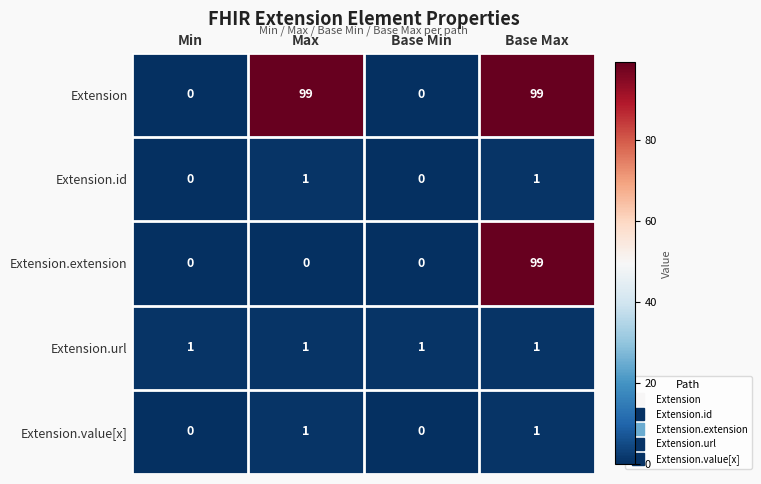

How many Extension values are between 0 and 99?

4